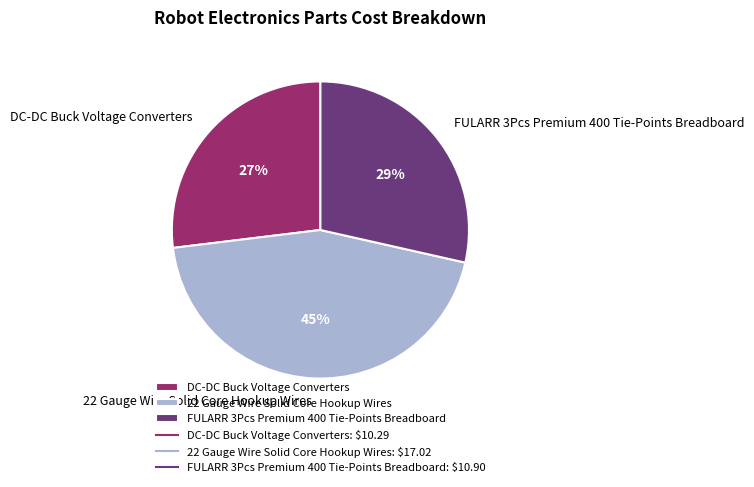

Which has a higher value, DC-DC Buck Voltage Converters or 22 Gauge Wire Solid Core Hookup Wires?

22 Gauge Wire Solid Core Hookup Wires